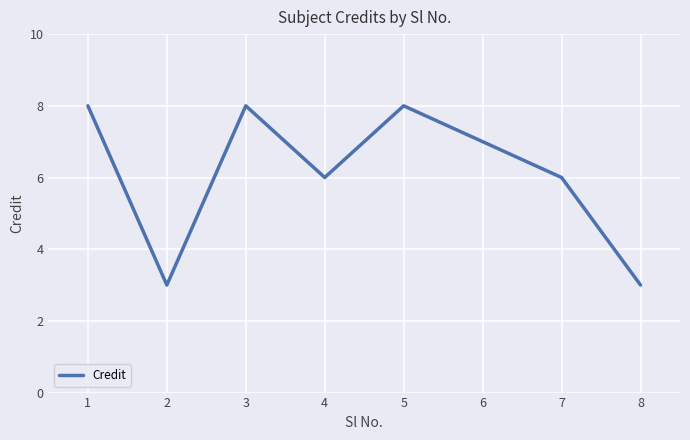

What is the approximate value at 1?

8